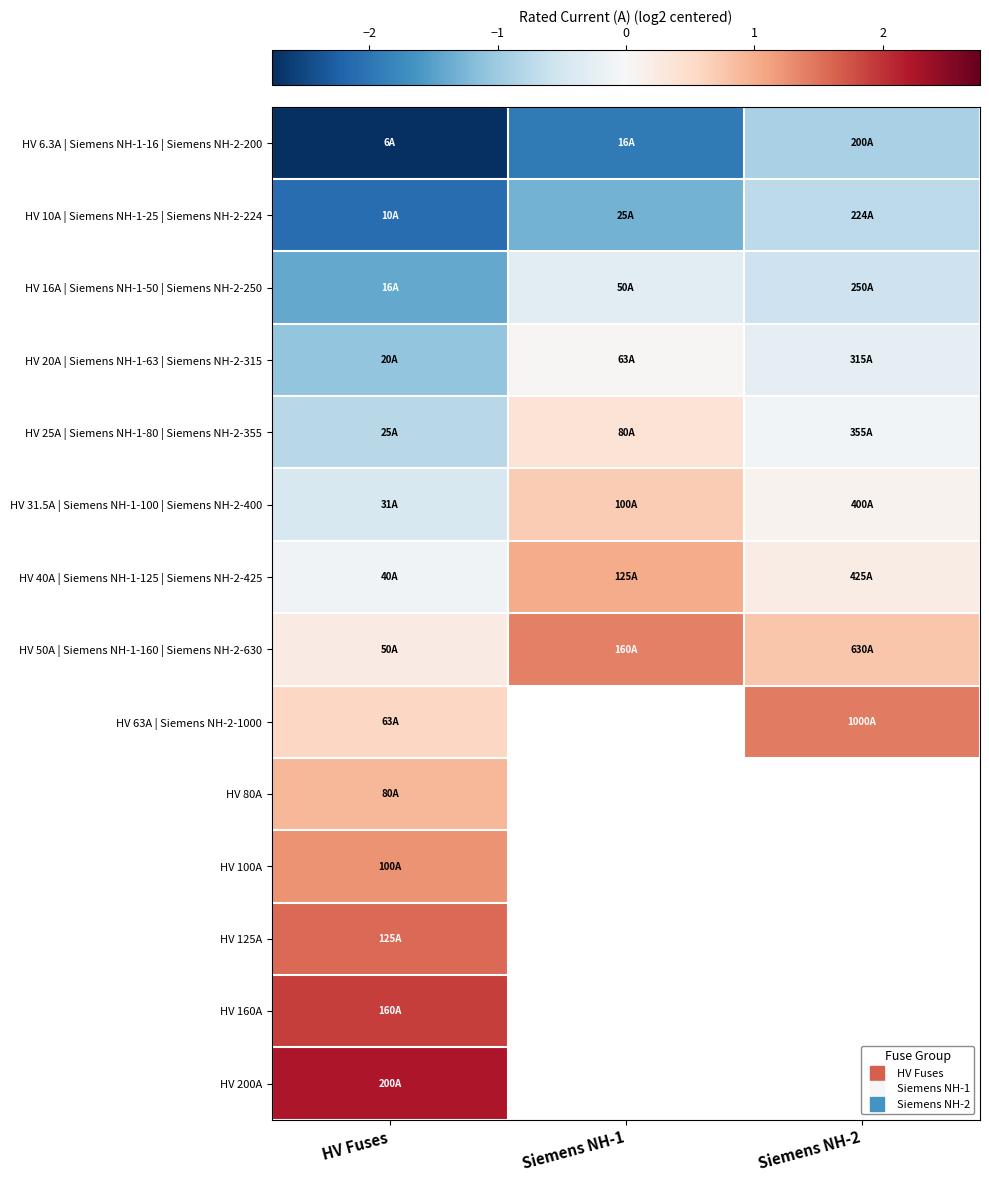

What is the average value of the HV 25A | Siemens NH-1-80 | Siemens NH-2-355 series?

-0.2